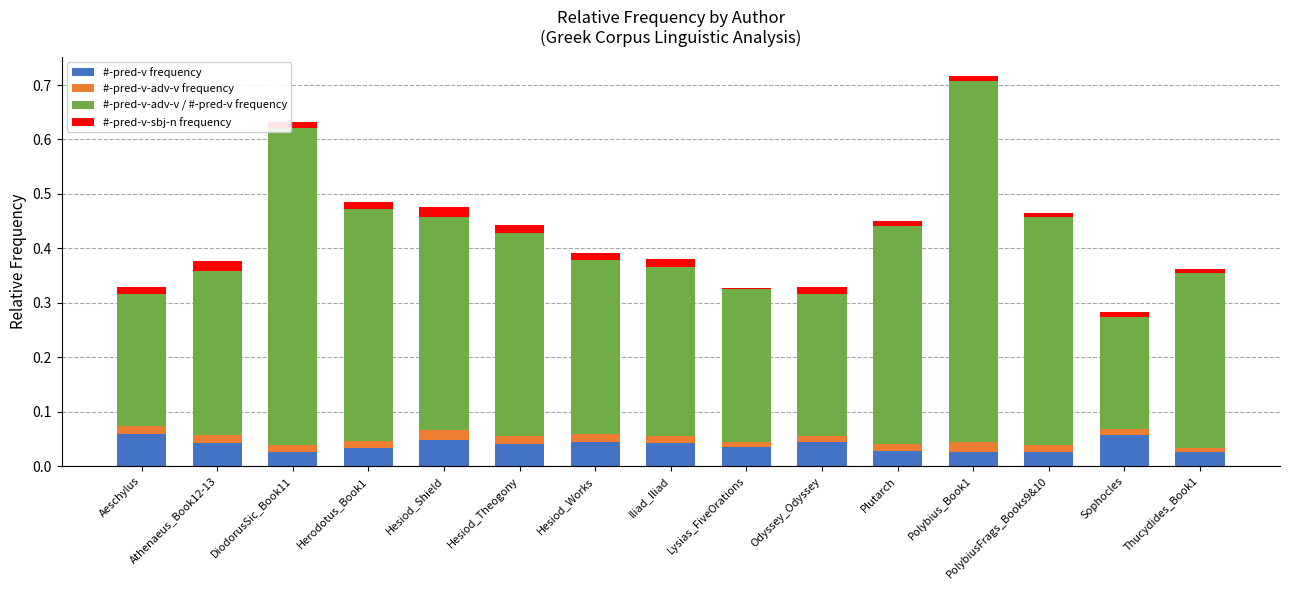

At which category is the sum across all series the highest?

Polybius_Book1